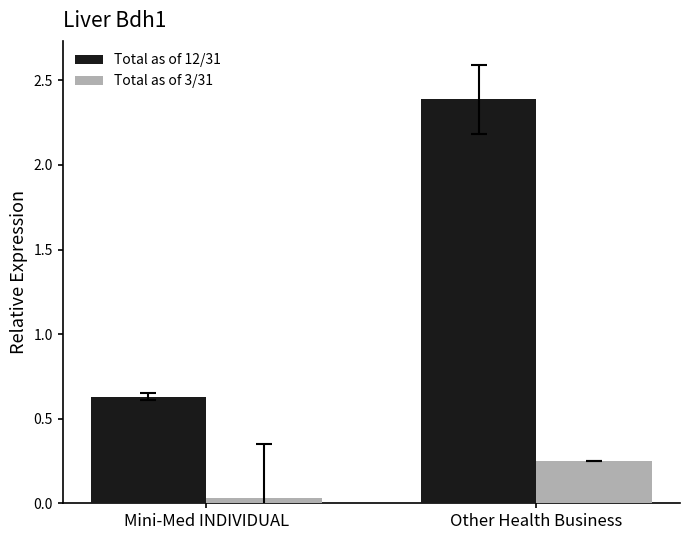

Where does the Total as of 12/31 series first go above 2?

Other Health Business